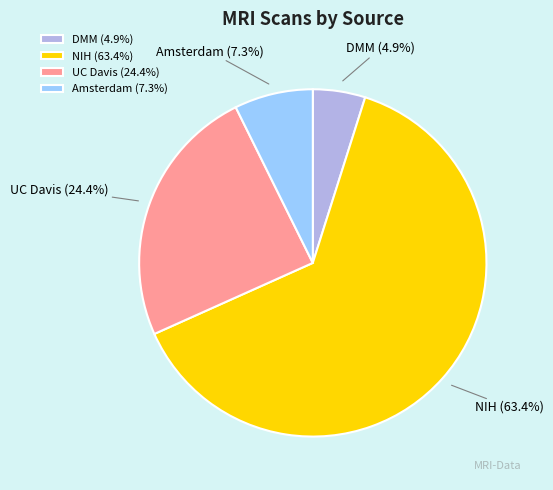

Between Amsterdam and UC Davis, which is larger?

UC Davis